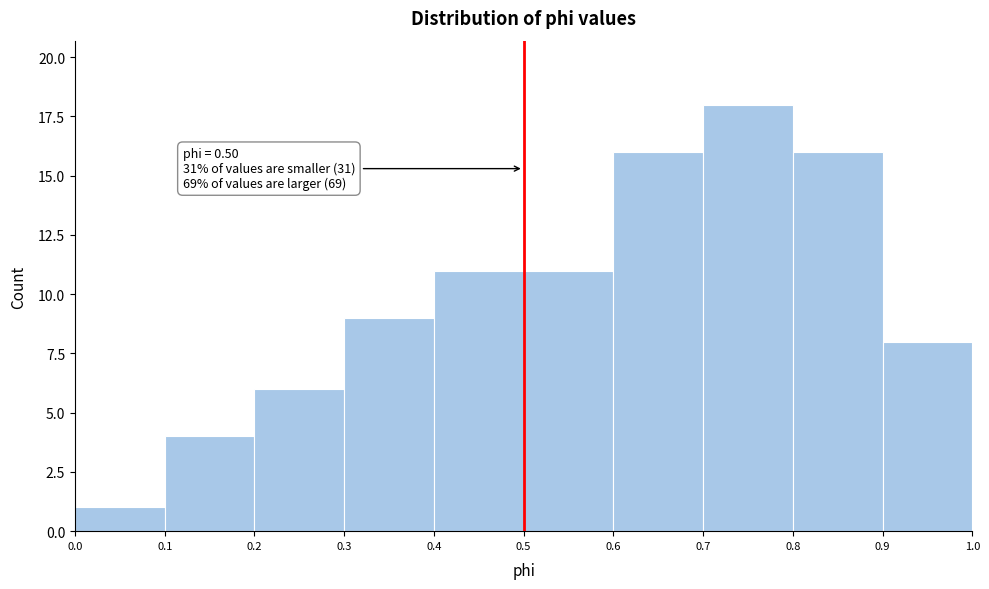

Which range on the x-axis has the tallest bar?

0.7 to 0.8